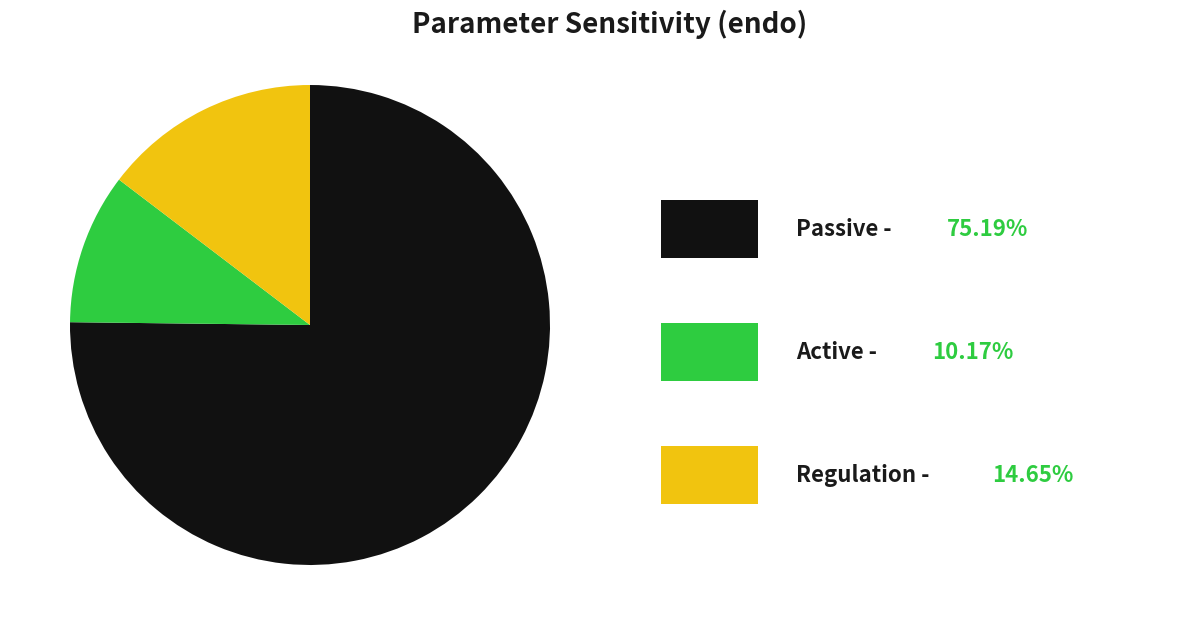

Is there a majority slice in this chart?

Yes